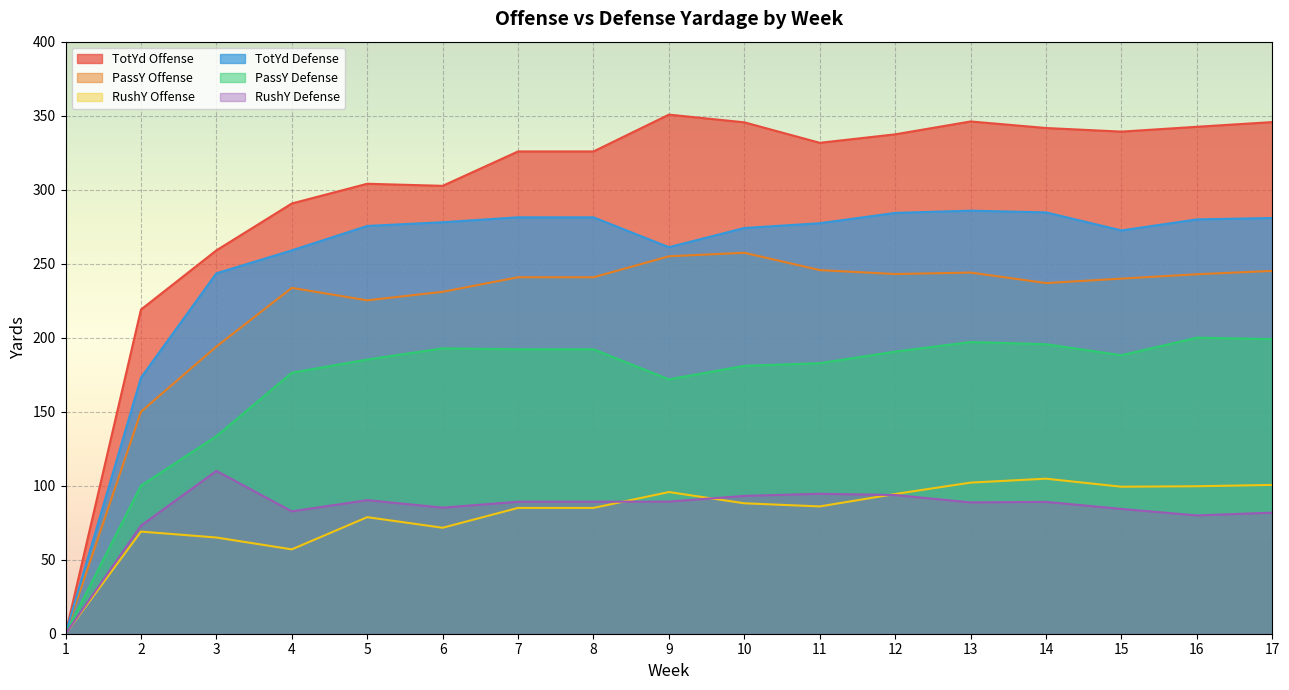

The value of PassY Offense at 11 is 245.7. True or false?

True